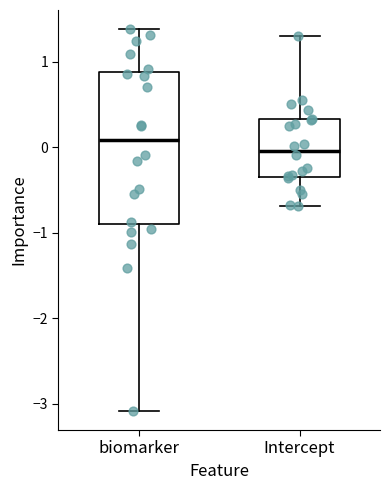

Reading left to right, read every box against the y-axis: the position of its median line, the range the box covers, and the ends of its whiskers. The values are not printed on the chart, so give them approximately, as read against the axis.

biomarker: median 0.1, box -0.9 to 0.9, whiskers -3.1 to 1.4
Intercept: median 0.0, box -0.3 to 0.3, whiskers -0.7 to 1.3